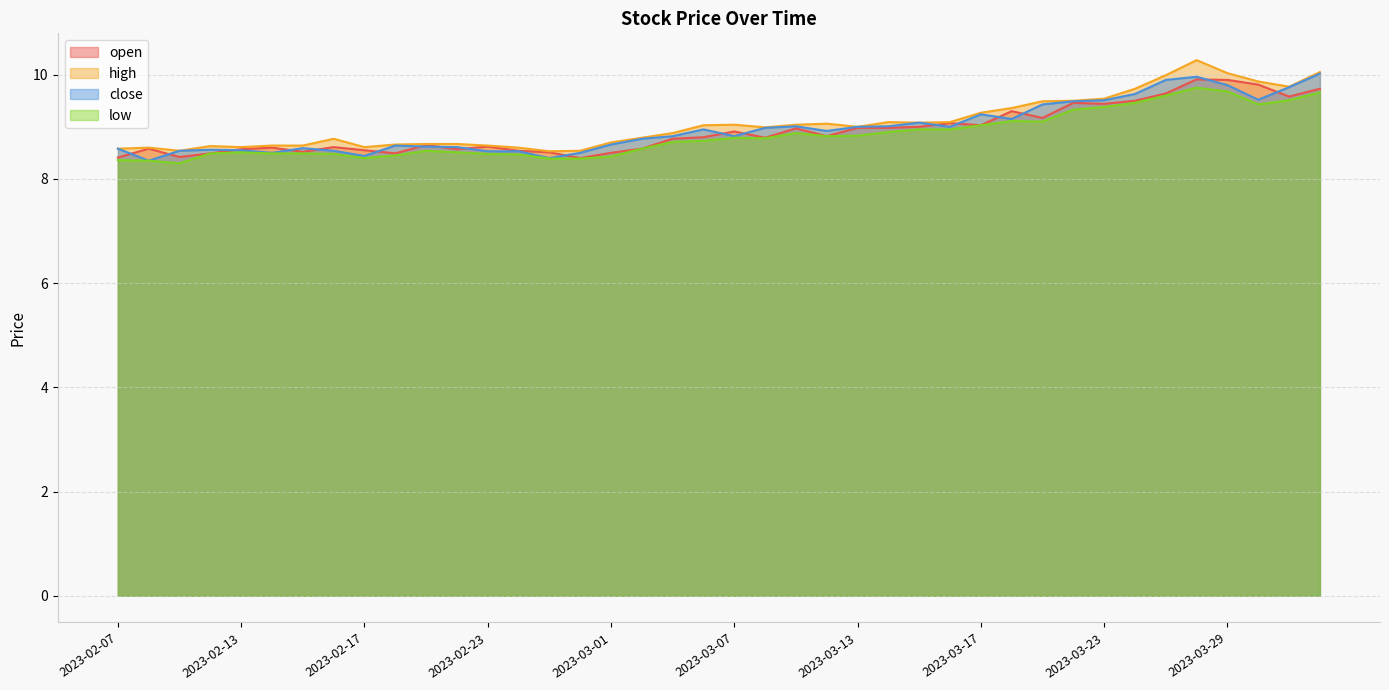

Between 2023-03-31 and 2023-03-02, which series saw the biggest shift?

open